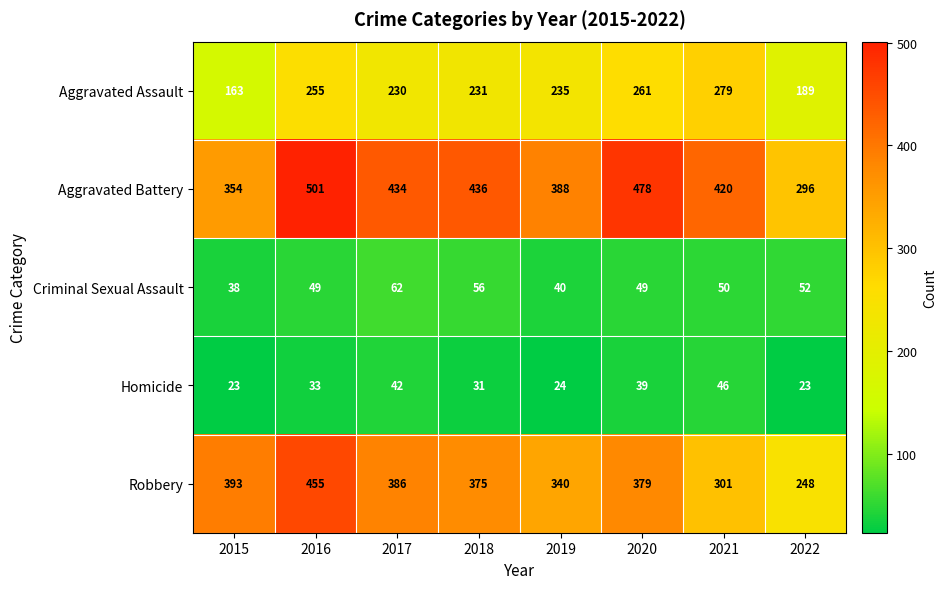

What is the difference between the maximum and minimum values in the Aggravated Battery series?

205